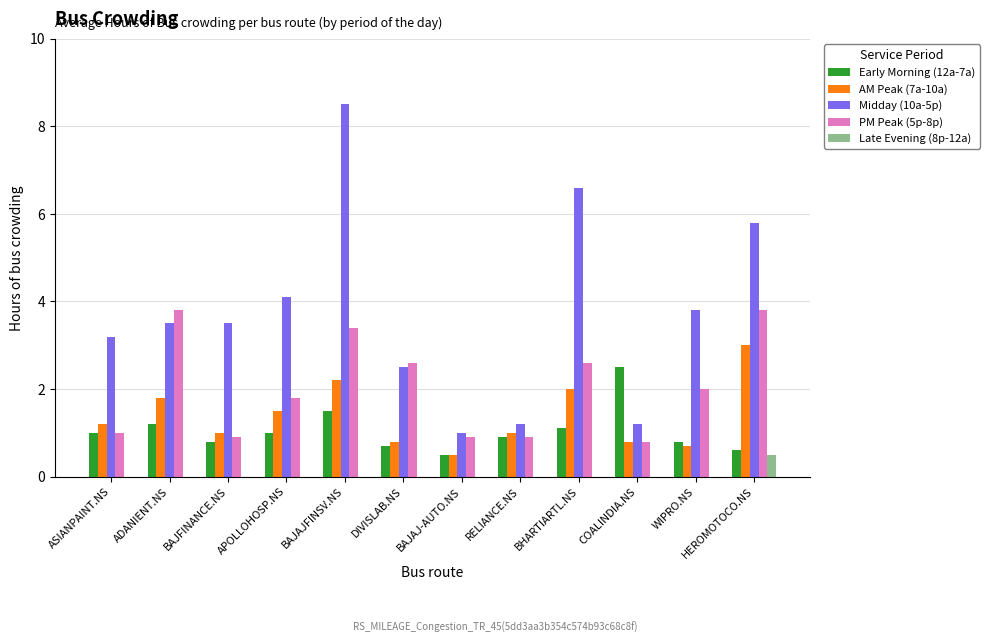

What is the average value of the Early Morning (12a-7a) series?

1.1